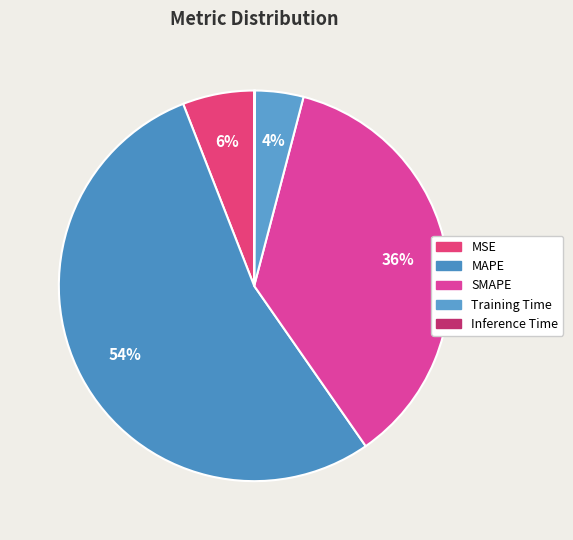

Which category has the biggest portion of the pie?

MAPE